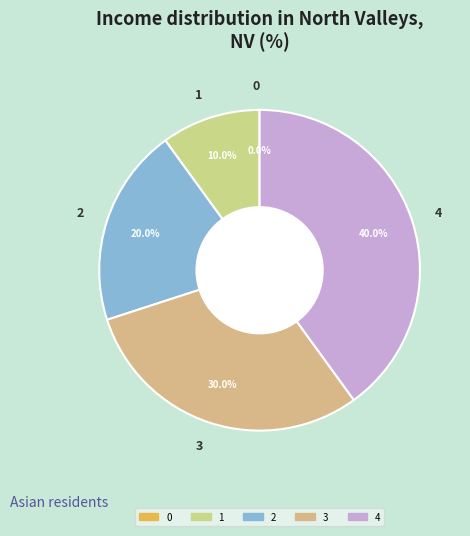

Does 0 account for over 50% of the chart?

No